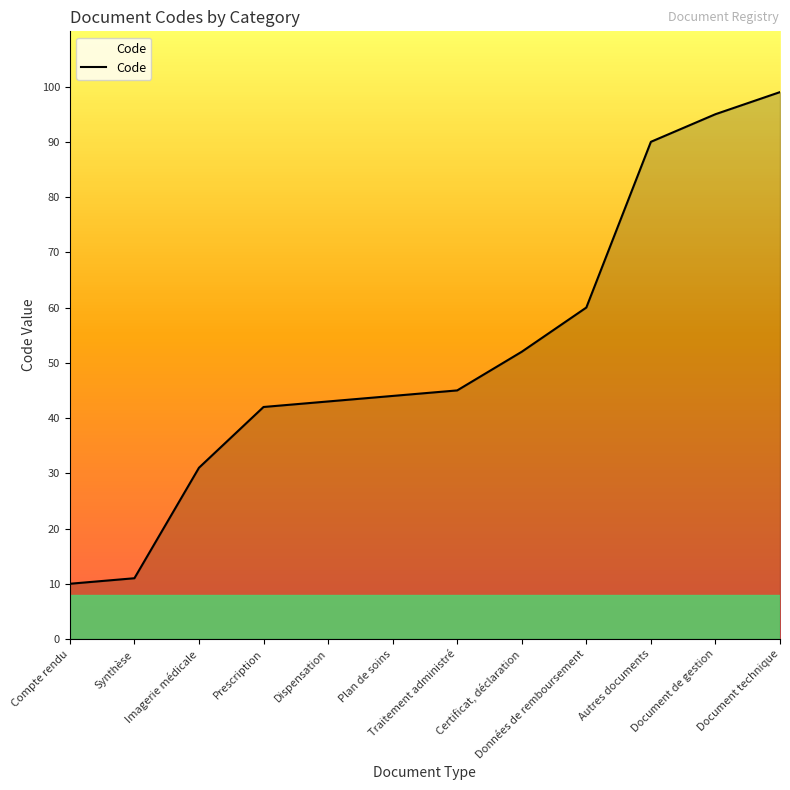

Where is the data nearest to the value 54?

Certificat, déclaration